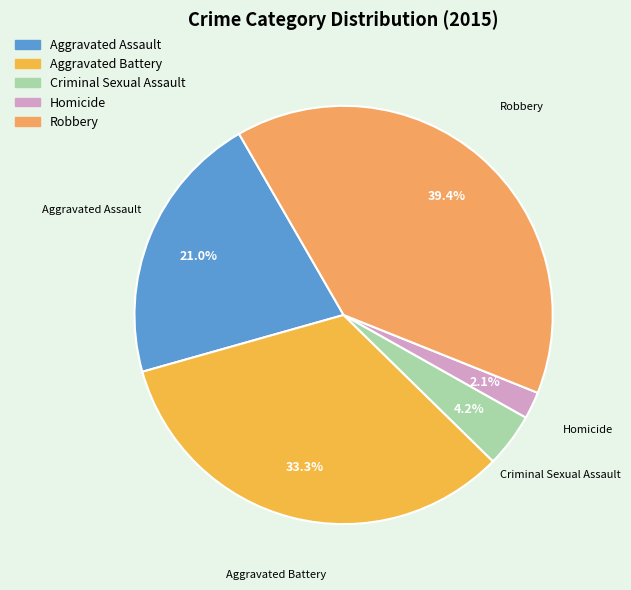

Between Aggravated Battery and Homicide, which is larger?

Aggravated Battery